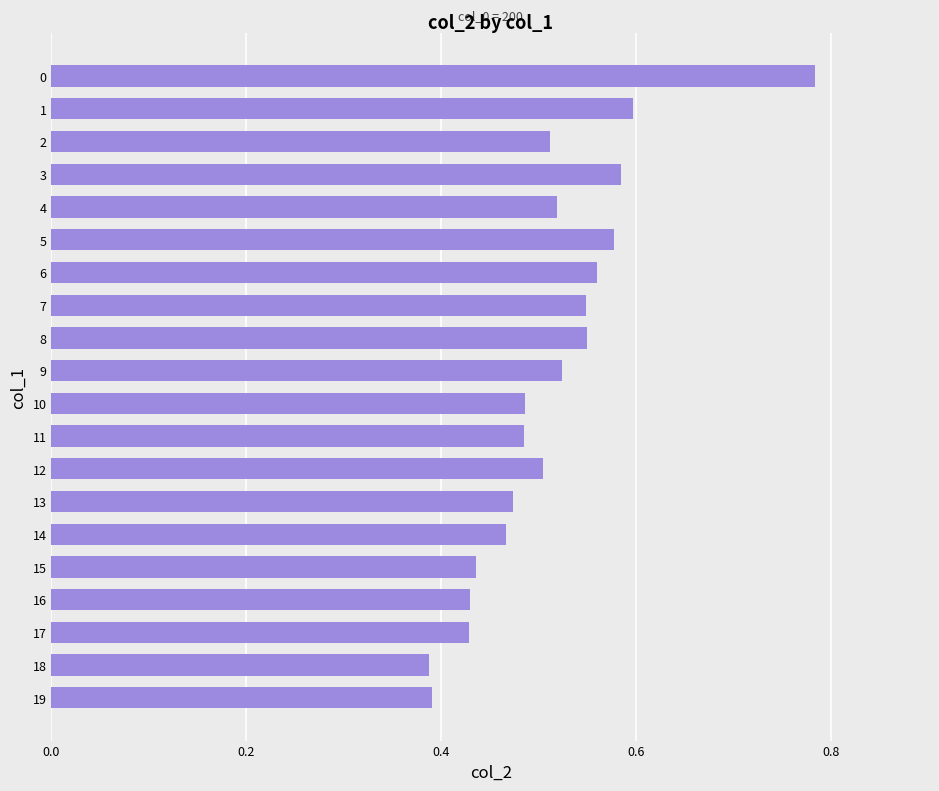

Count the values in the range 0 to 1.

20